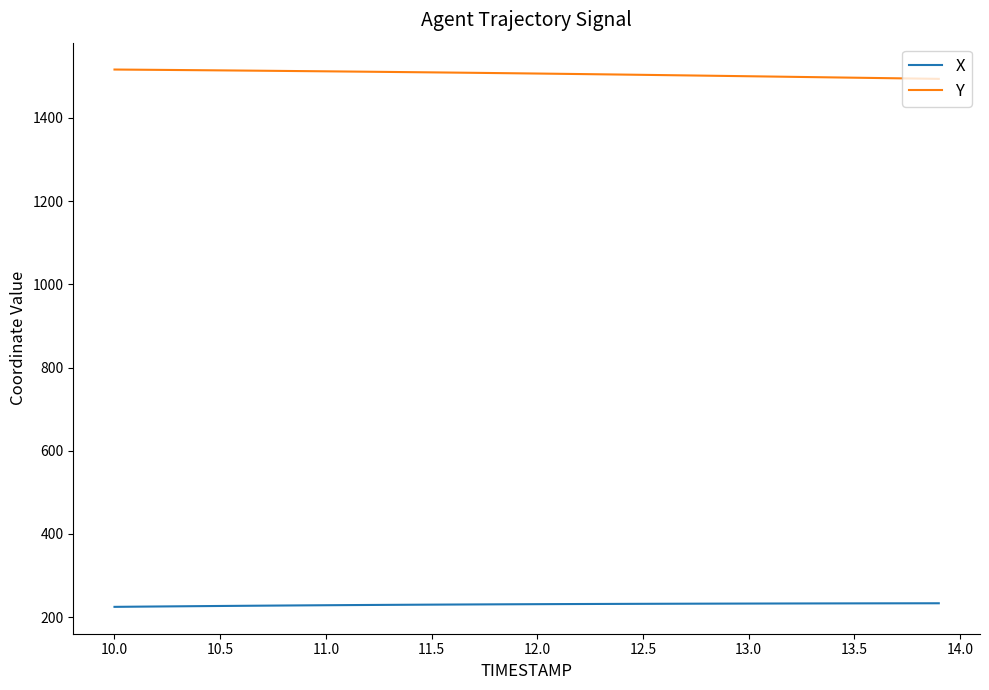

What is the maximum value shown in the chart?

1516.3